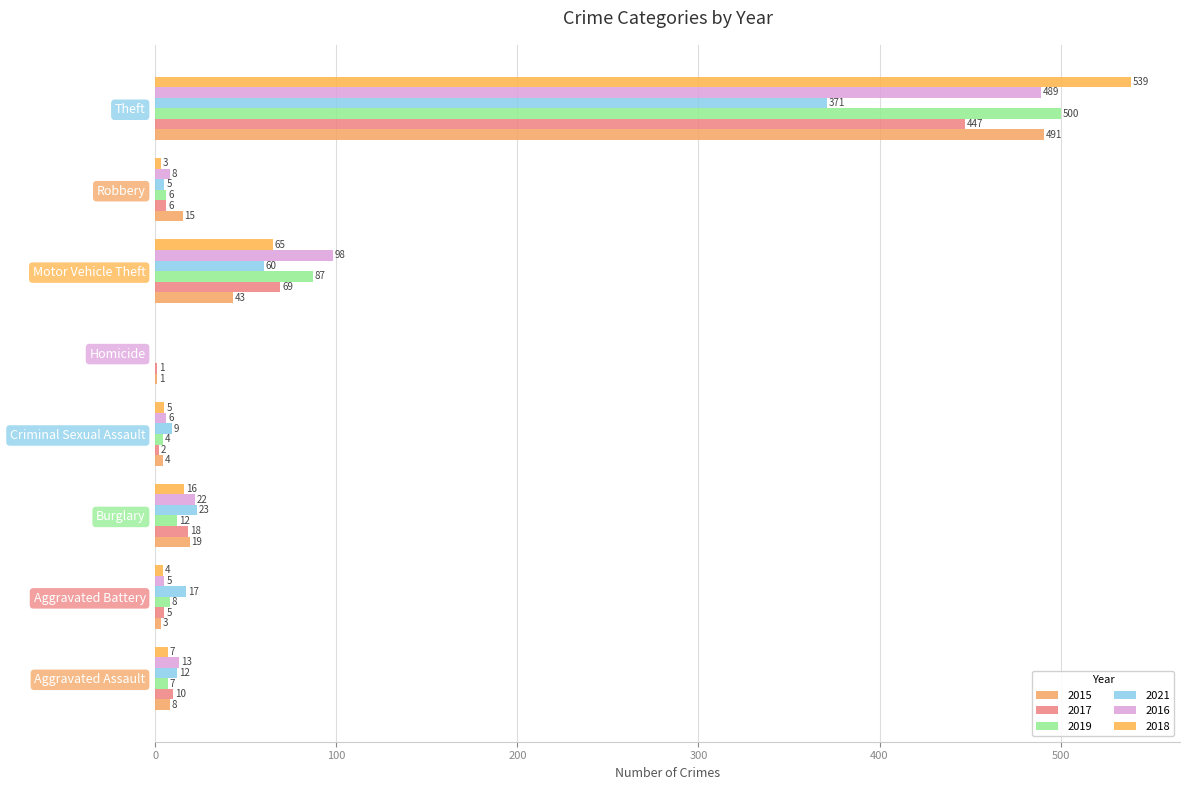

How many categories are shown in the chart?

8